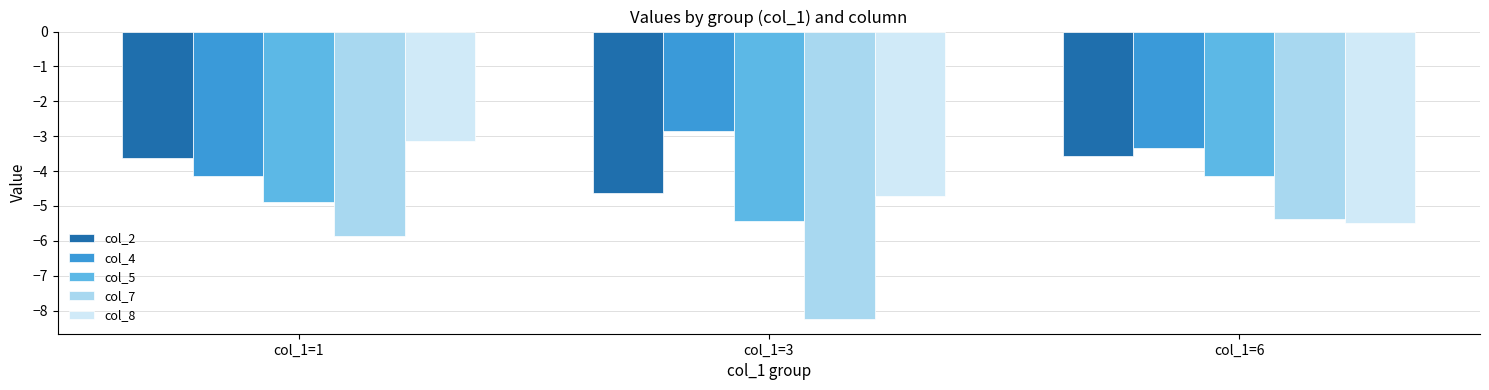

At how many categories does at least one series exceed -6?

3